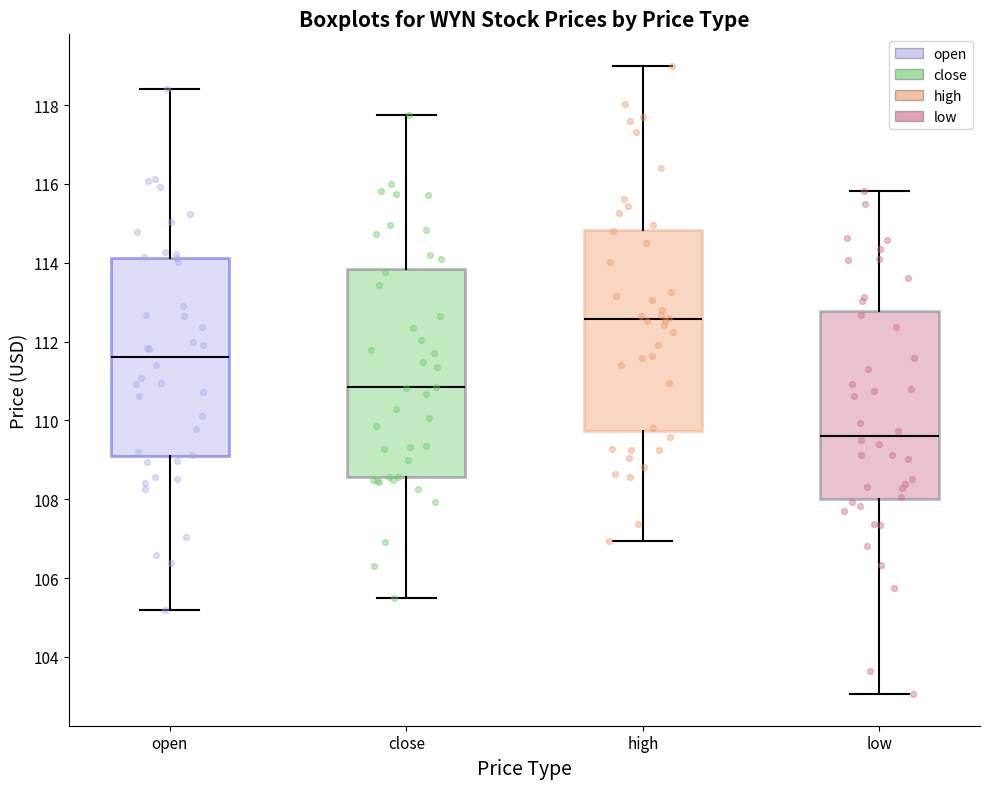

Where is the upper edge of the box for high on the y-axis? The values are not printed on the chart, so give them approximately, as read against the axis.

114.8